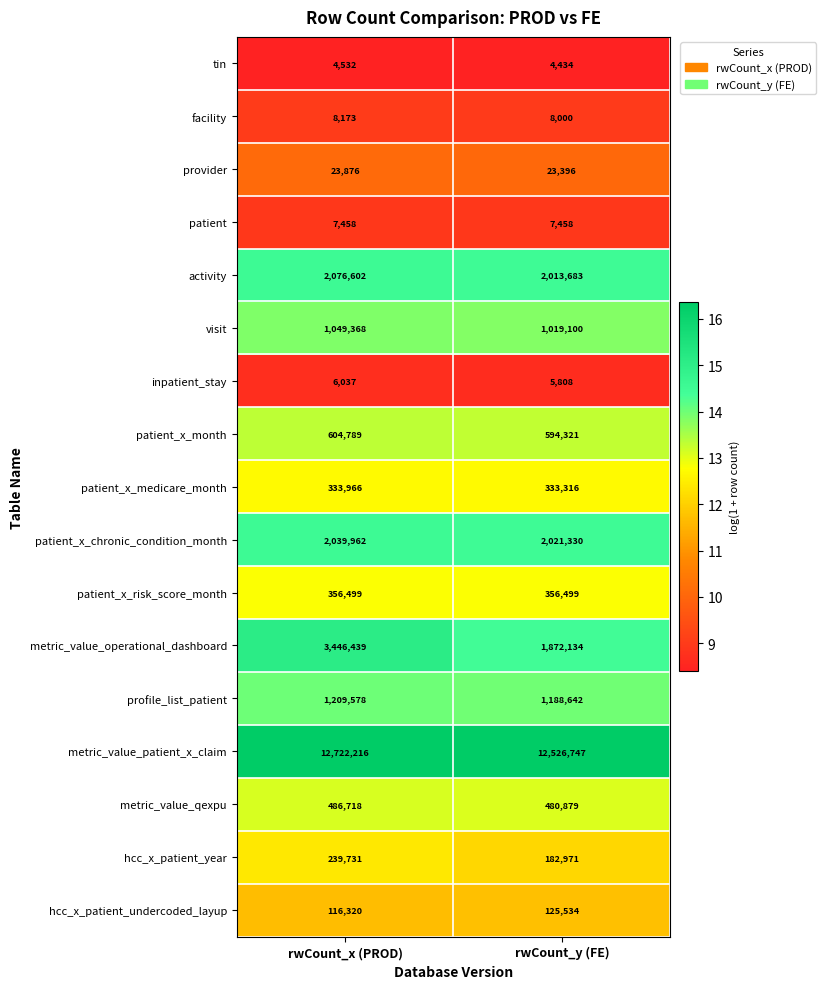

Which label corresponds to the smallest value in the chart?

rwCount_y (FE)